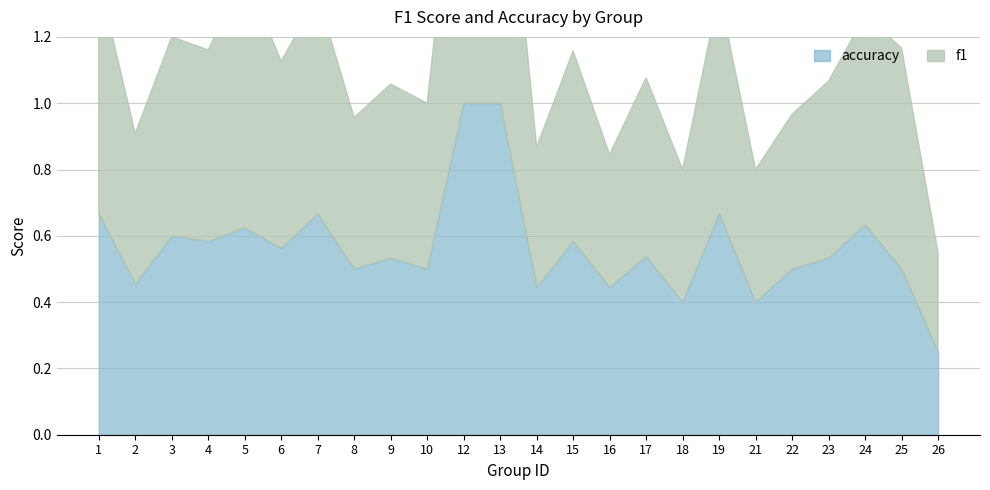

At which category is the sum across all series the highest?

12